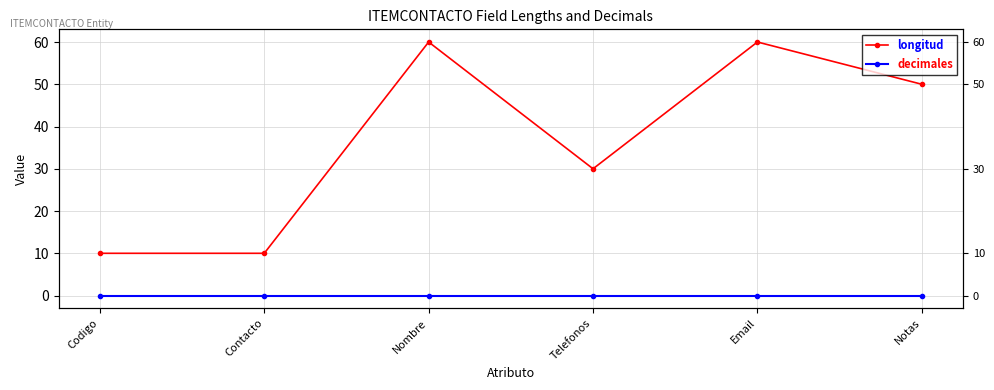

Which series has the largest range (max minus min)?

longitud